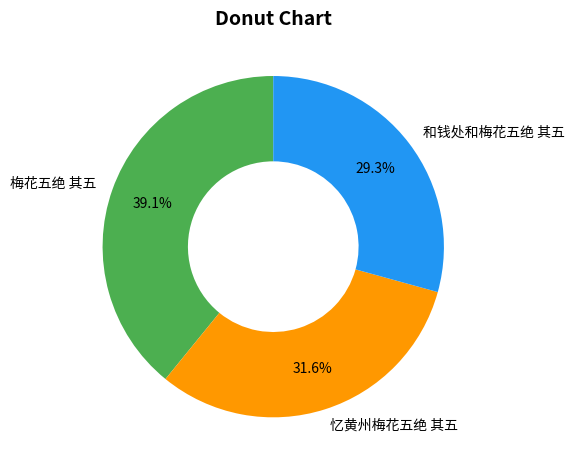

How many slices are in this pie chart?

3